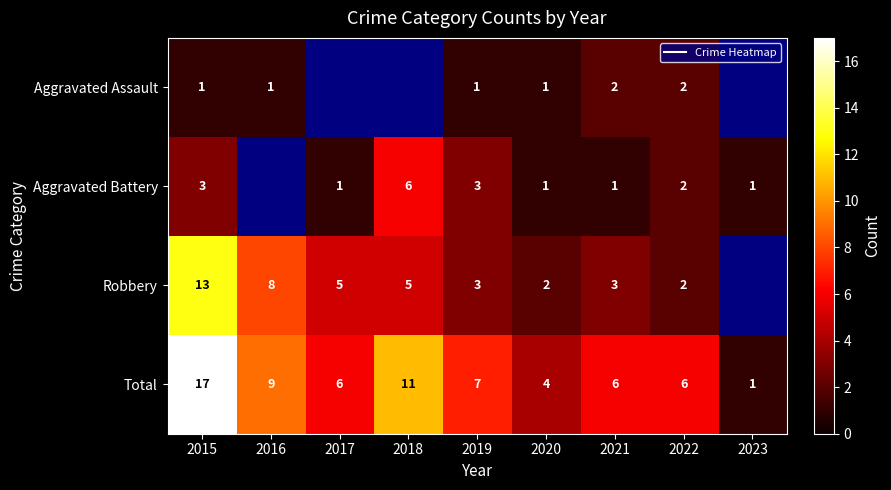

What is the sum of all Total values?

67.0